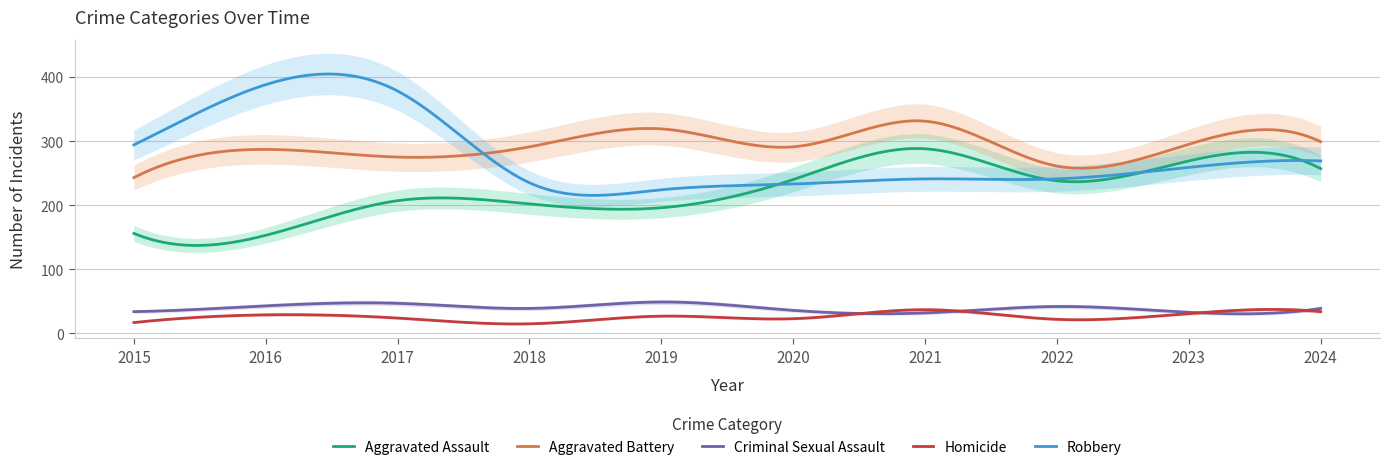

True or false: Robbery and Criminal Sexual Assault cross at least once.

False